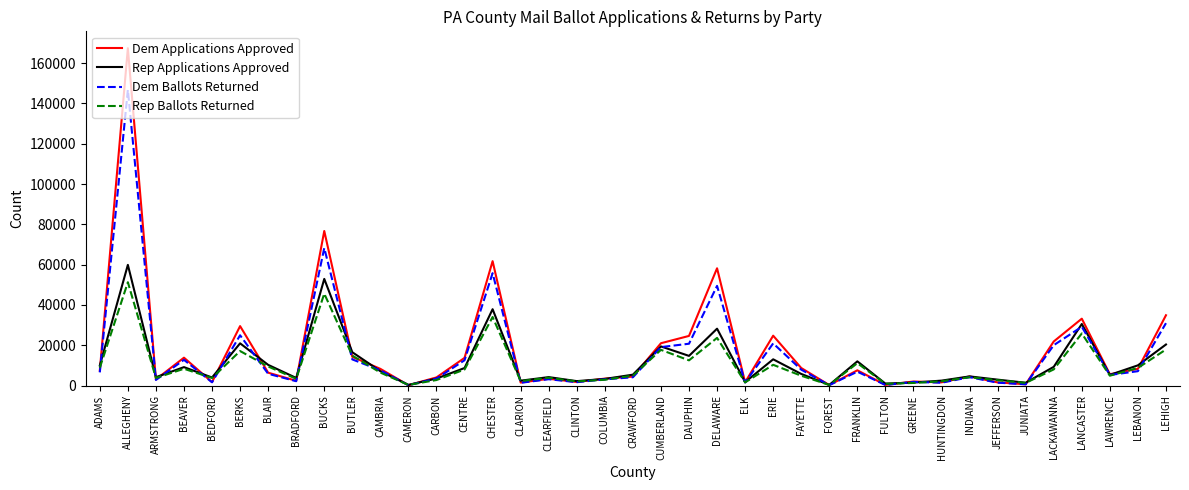

At which label does Rep Applications Approved first exceed 5783?

ADAMS